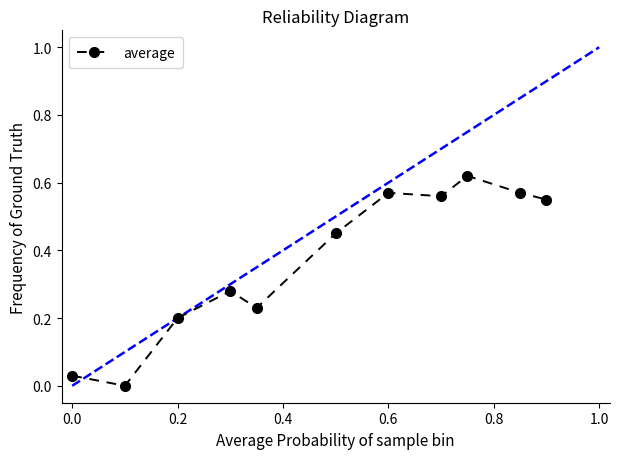

What is the average value?

0.4